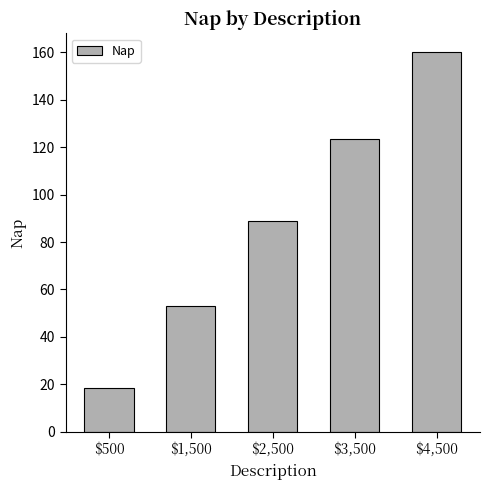

What is the maximum value shown in the chart?

160.0